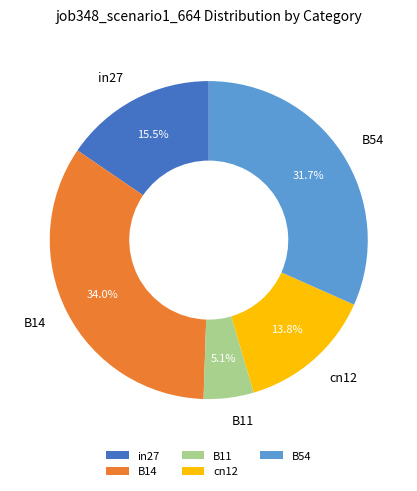

What is the smallest slice in the pie chart?

B11